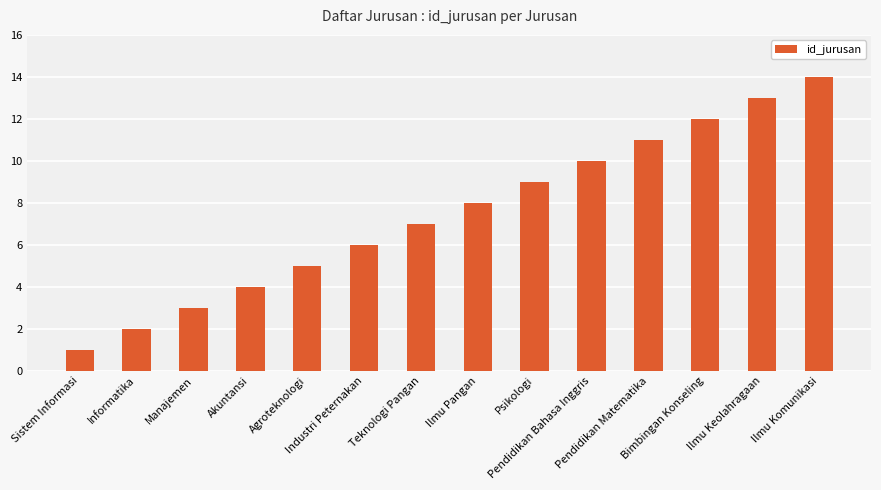

The value at Ilmu Komunikasi is 21. True or false?

False